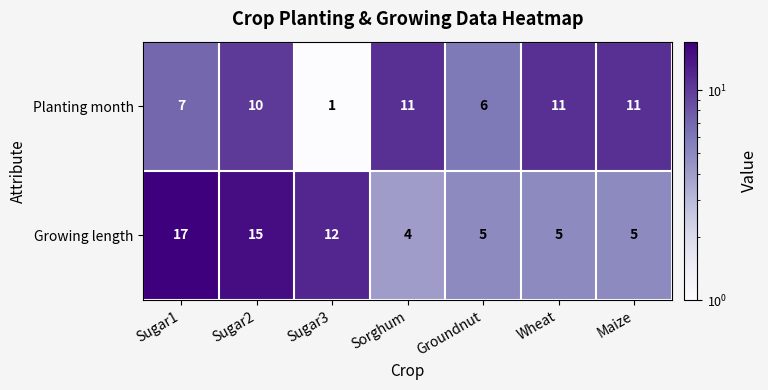

What is the average value of the Growing length series?

9